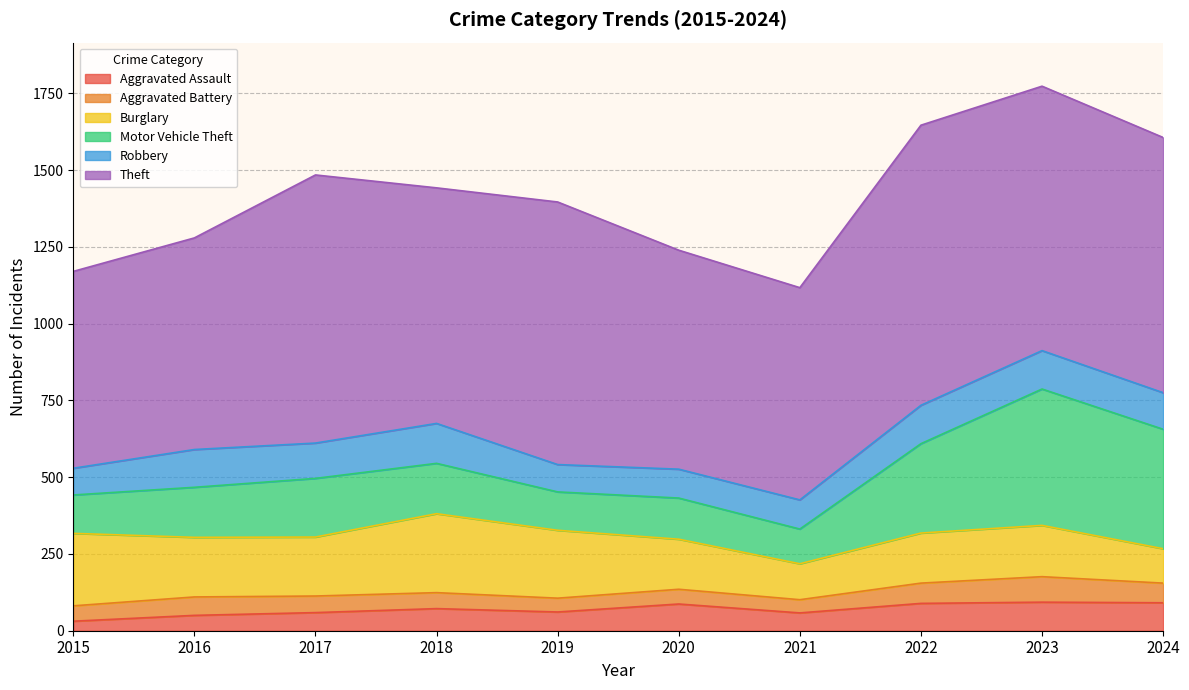

Rank the series at 2020 from highest to lowest value.

Theft, Burglary, Motor Vehicle Theft, Robbery, Aggravated Assault, Aggravated Battery